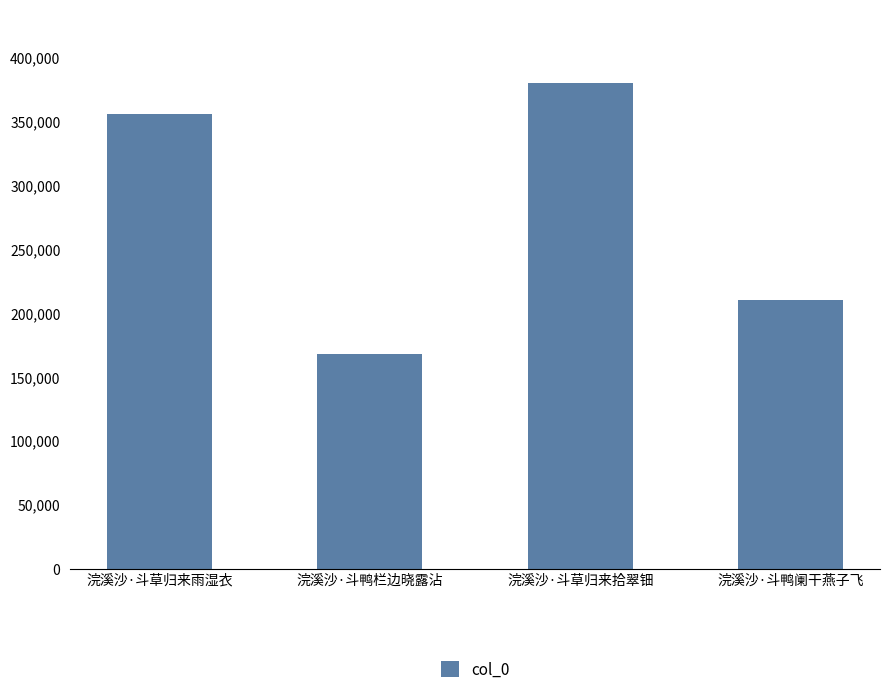

The chart shows a value of 355271 at 浣溪沙·斗草归来雨湿衣. True or false?

True